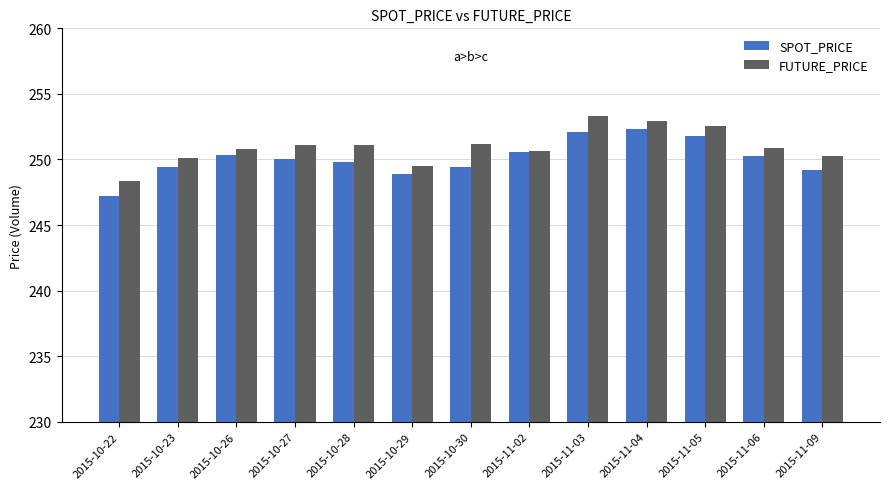

How many values in the SPOT_PRICE series are below 250?

6